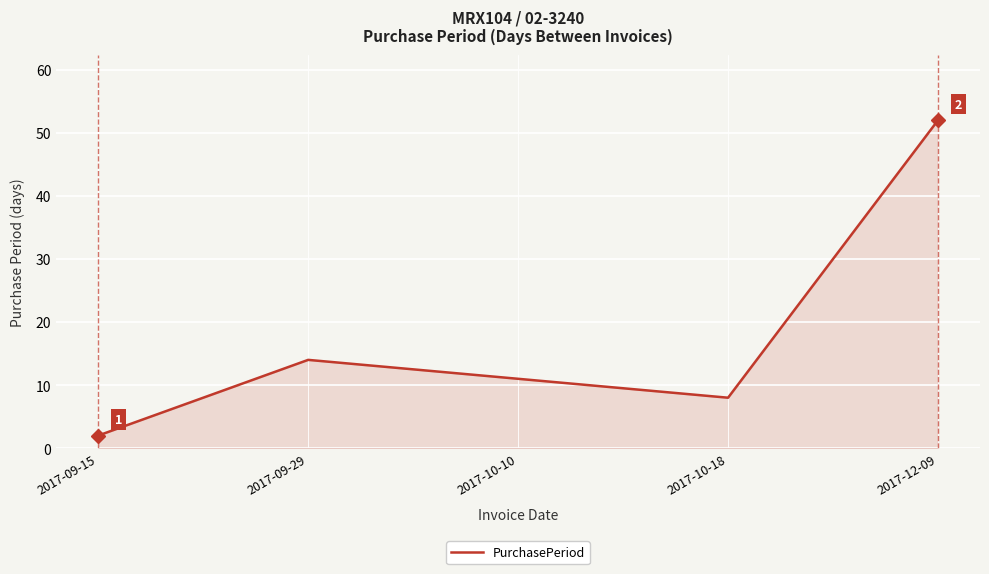

What is the difference between the second highest and minimum values?

12